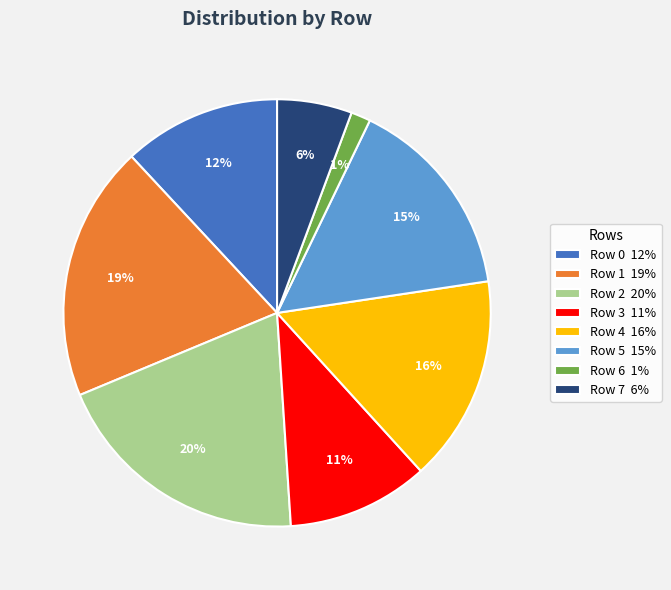

Is the sum of Row 5 and Row 3 greater than half?

No